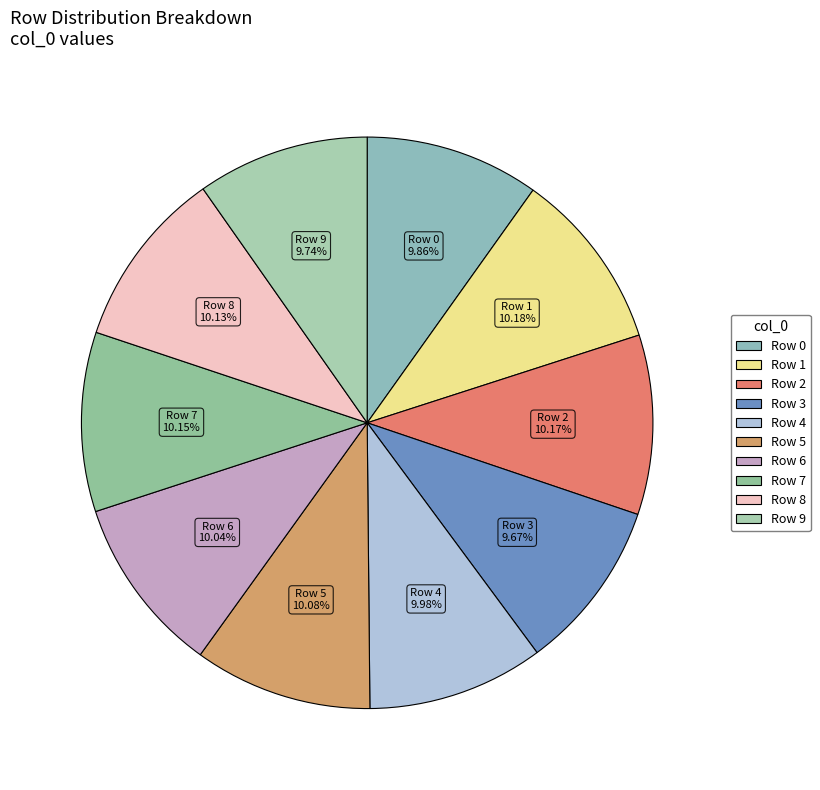

Count the number of slices in the pie.

10